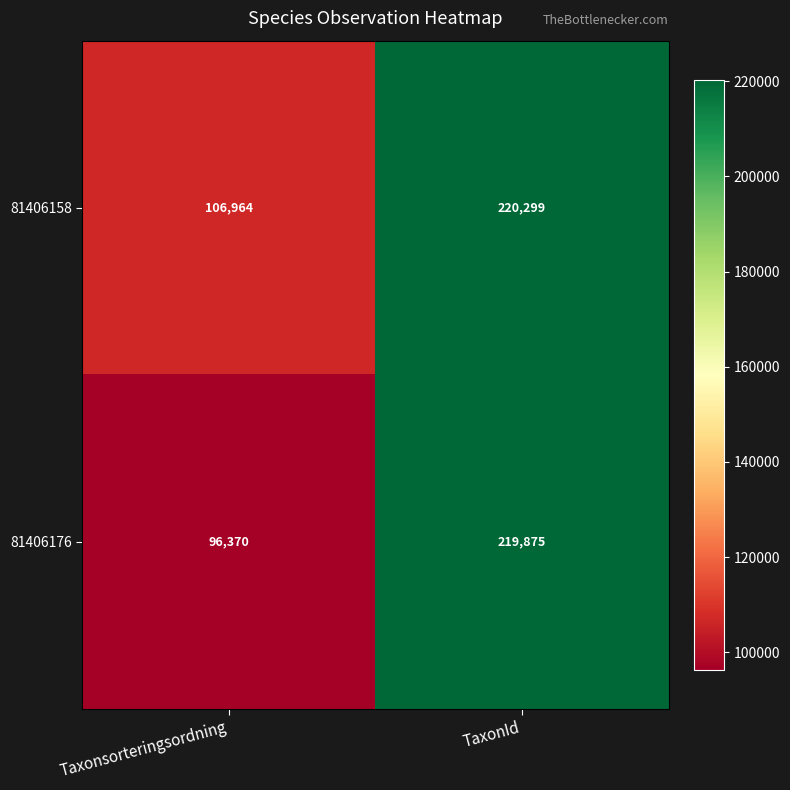

What is the smallest value displayed?

96370